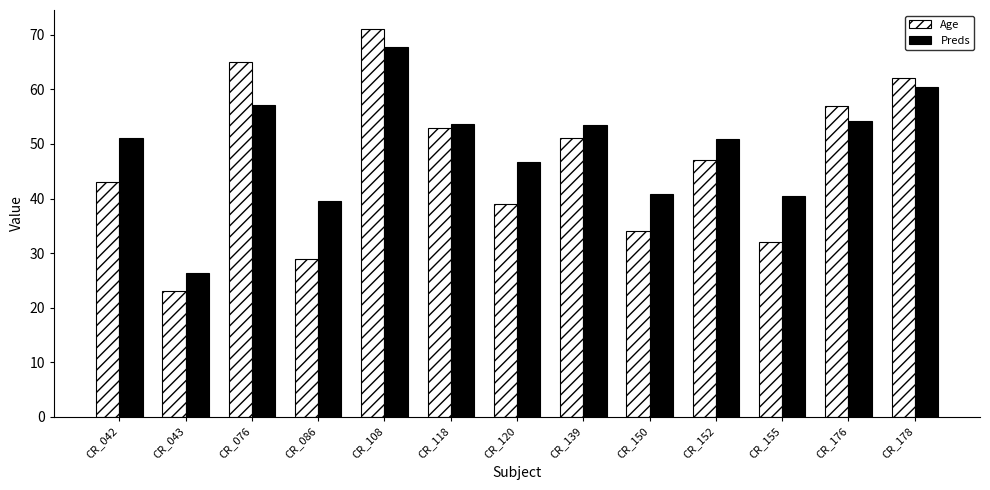

Is the value of Age at CR_150 greater than the value of Preds at CR_120?

No